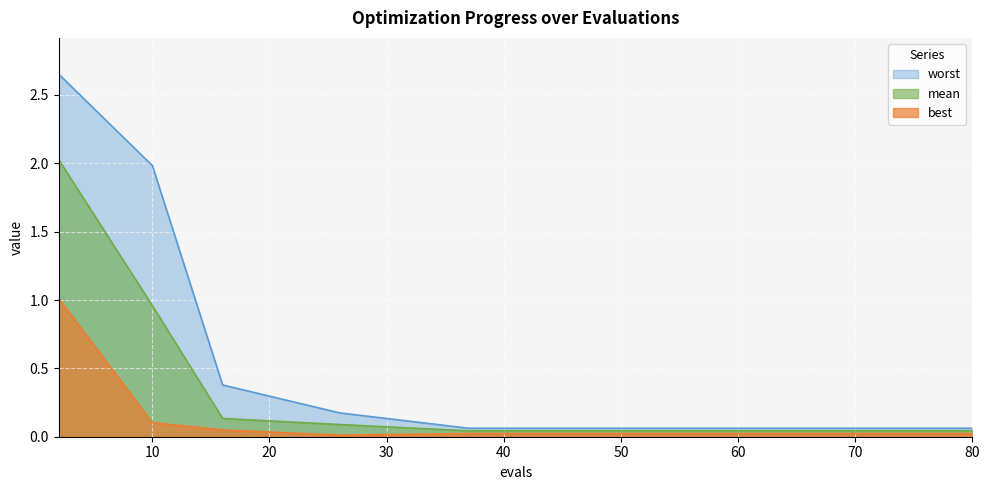

List the series in order of their overall mean, lowest first.

best, mean, worst